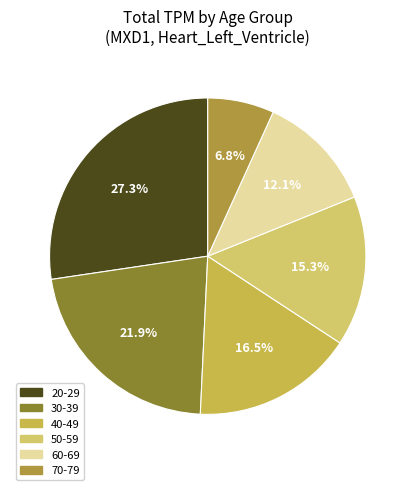

Is it true that 50-59 is 29% of the pie?

False